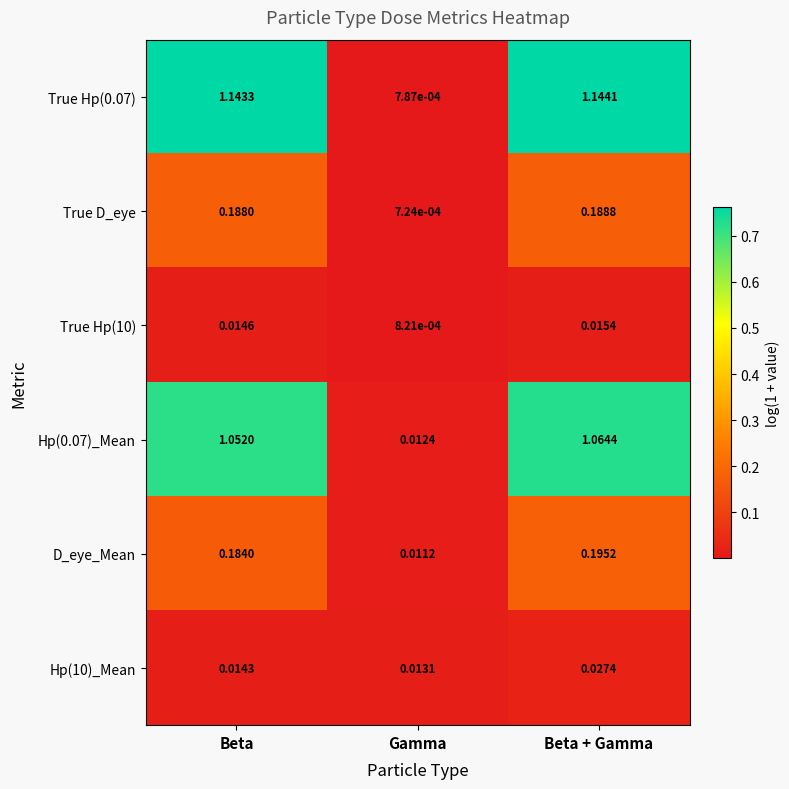

Which series has the widest spread of values?

True Hp(0.07)